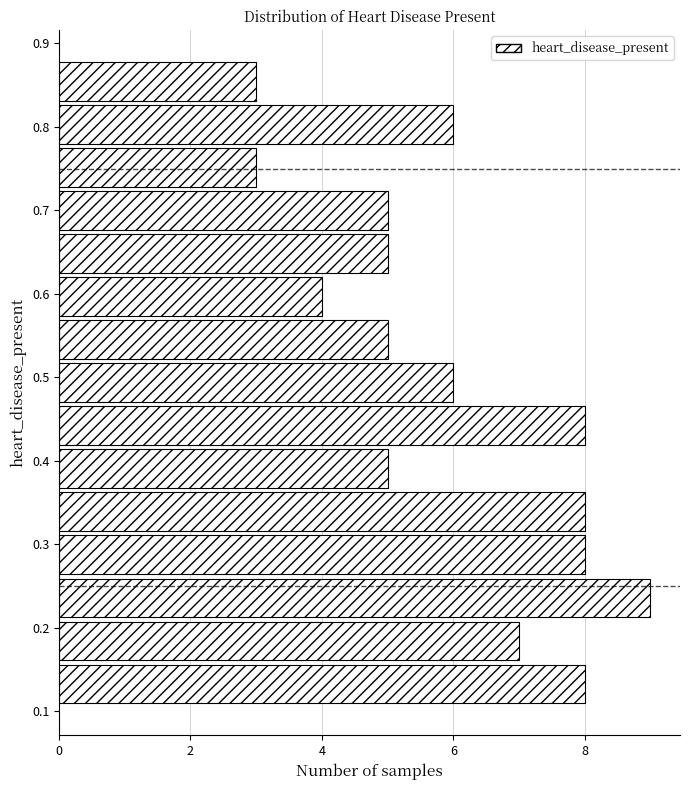

Reading bottom to top, transcribe this chart: for each bar, give the range it covers on the y-axis and its length. Neither the bar edges nor the lengths are printed on the chart, so give them approximately, as read against the axes.

0.11 to 0.16: 8
0.16 to 0.21: 7
0.21 to 0.26: 9
0.26 to 0.31: 8
0.31 to 0.36: 8
0.36 to 0.42: 5
0.42 to 0.47: 8
0.47 to 0.52: 6
0.52 to 0.57: 5
0.57 to 0.62: 4
0.62 to 0.67: 5
0.67 to 0.73: 5
0.73 to 0.78: 3
0.78 to 0.83: 6
0.83 to 0.88: 3